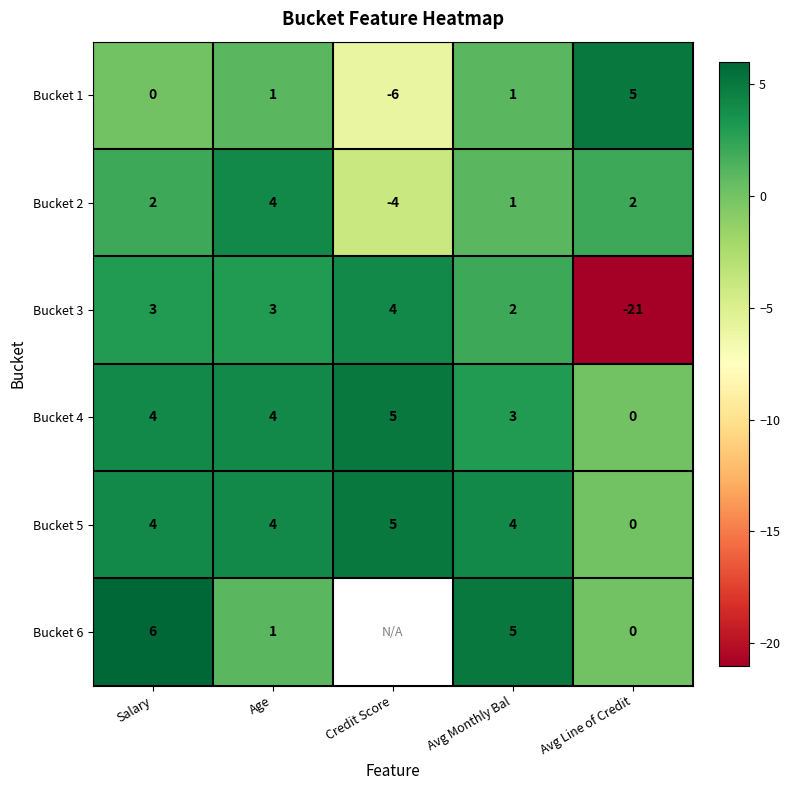

The value of Bucket 4 at Credit Score is 2. True or false?

False